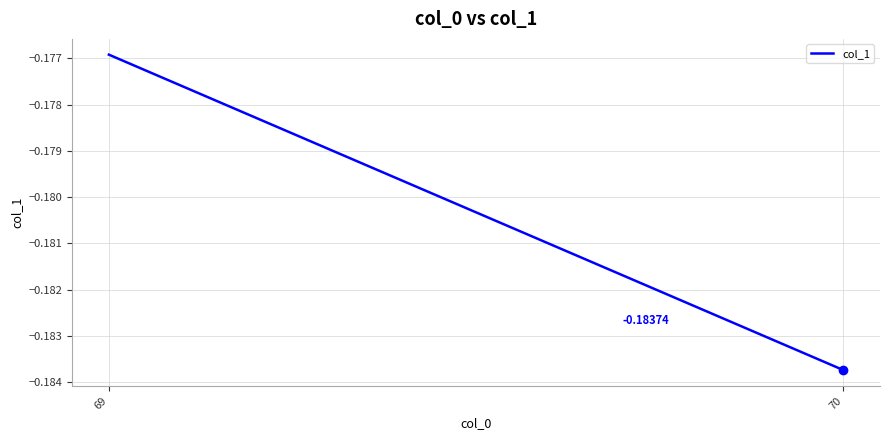

Is it true that the value at 69 is -0.1?

False